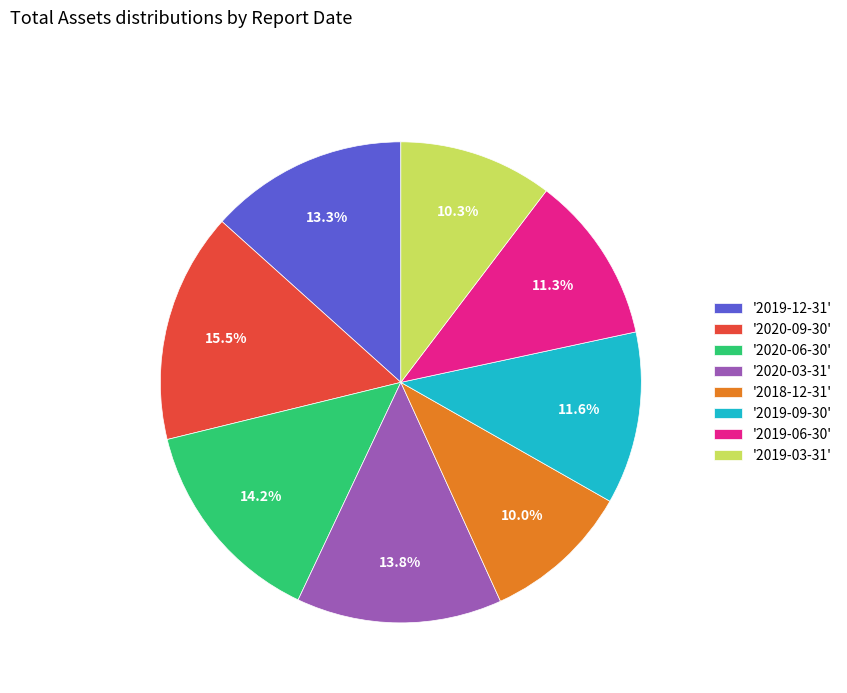

What is the largest slice in the pie chart?

'2020-09-30'